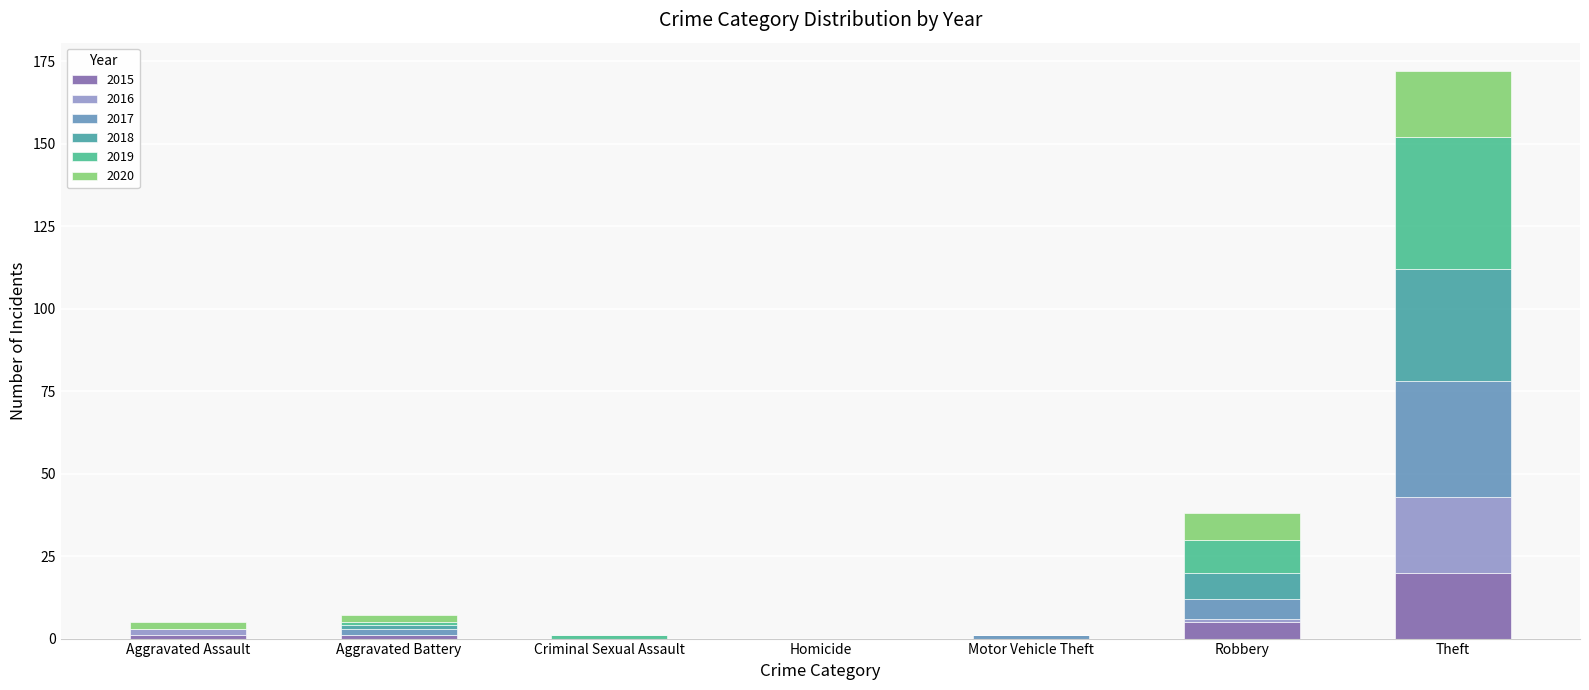

At how many categories does at least one series exceed 2?

2